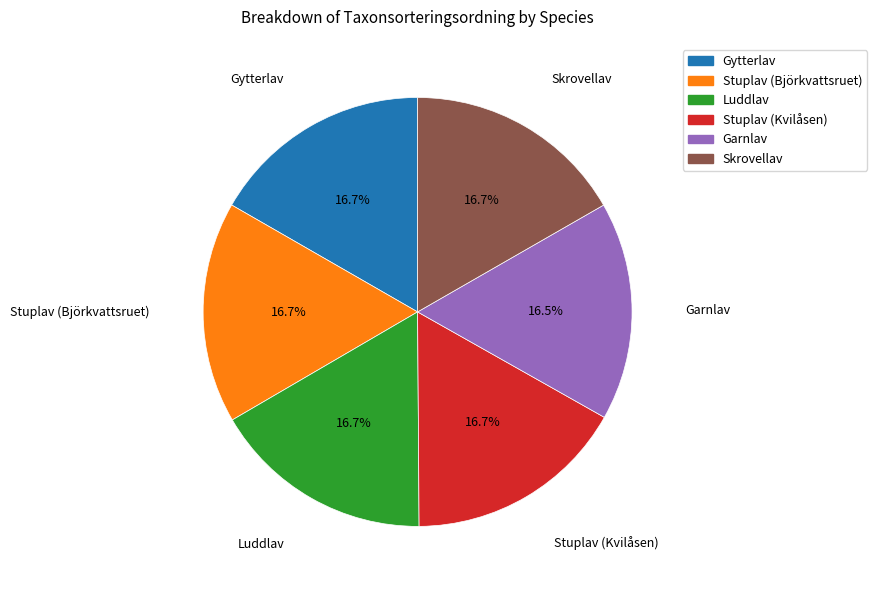

How many segments does this pie chart have?

6